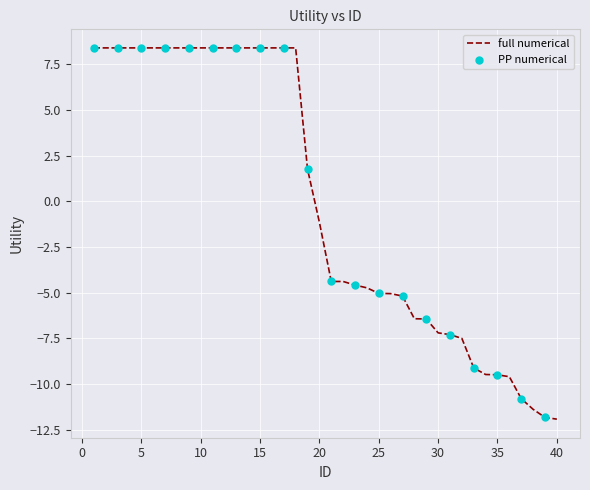

What is the greatest value displayed?

8.4